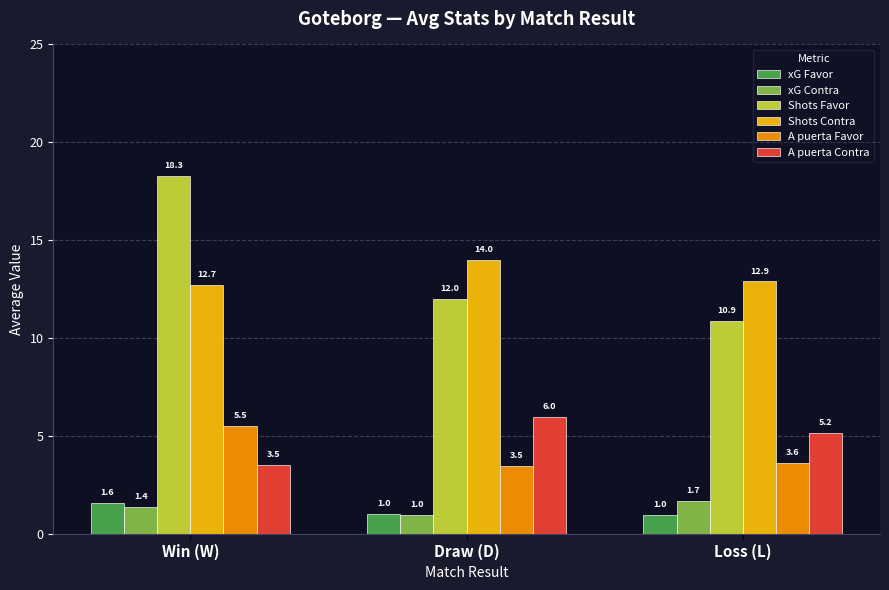

How many series are shown in this chart?

6